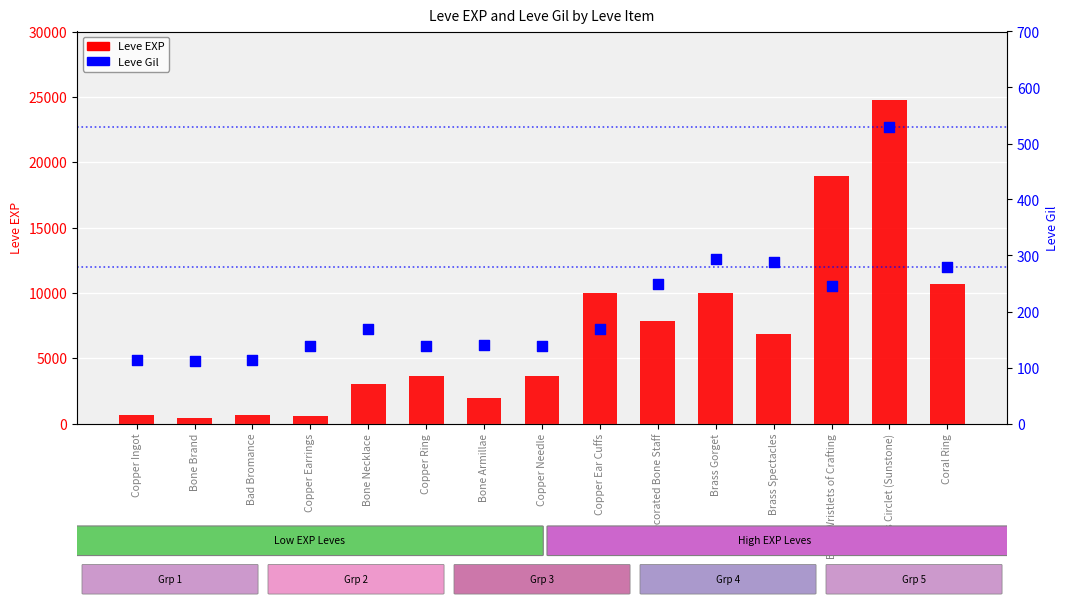

What are all the series names shown in the legend?

Leve EXP, Leve Gil